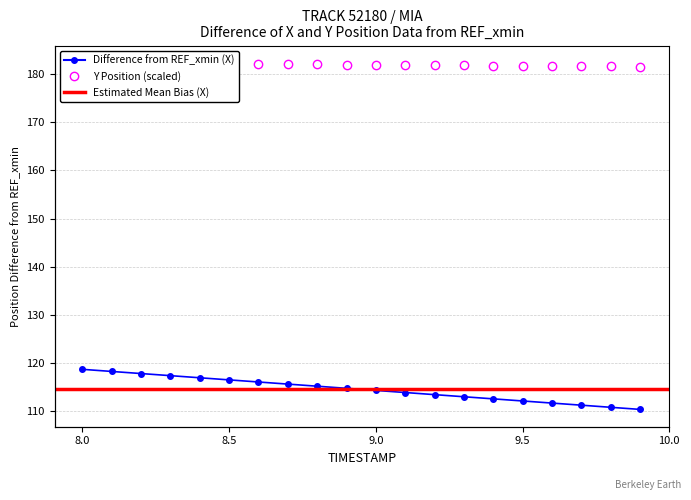

At how many categories does at least one series exceed 161?

20